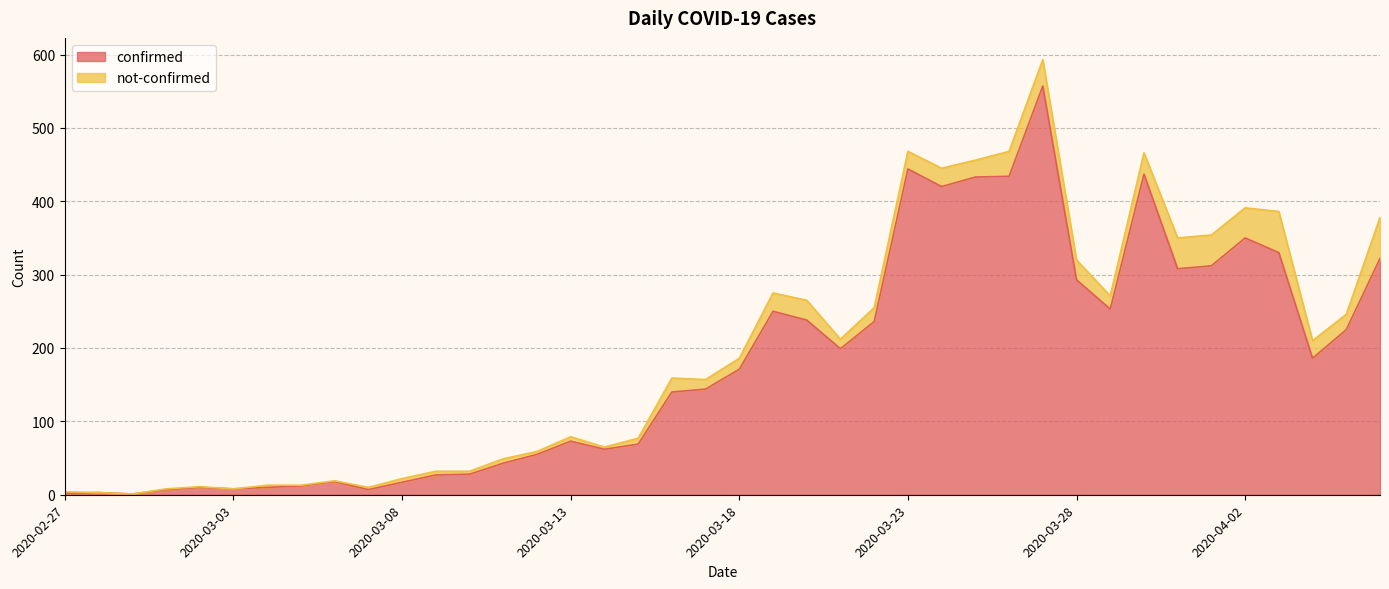

How many lines are shown in the chart?

2